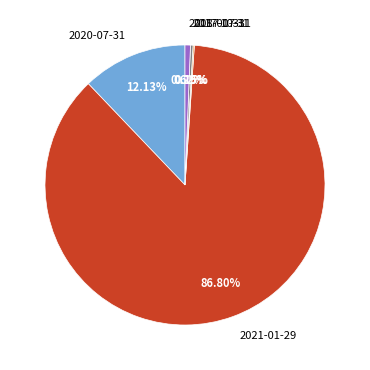

Which has a higher value, 2020-07-31 or 2021-01-29?

2021-01-29